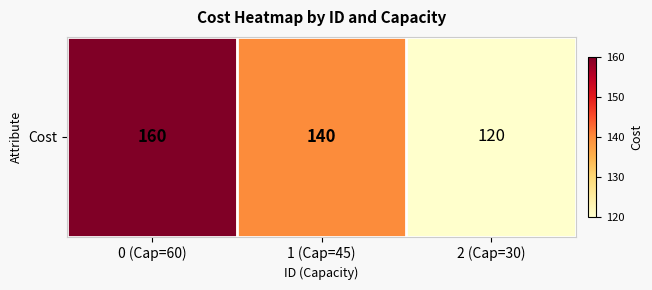

Rank the categories by value from lowest to highest.

2 (Cap=30), 1 (Cap=45), 0 (Cap=60)